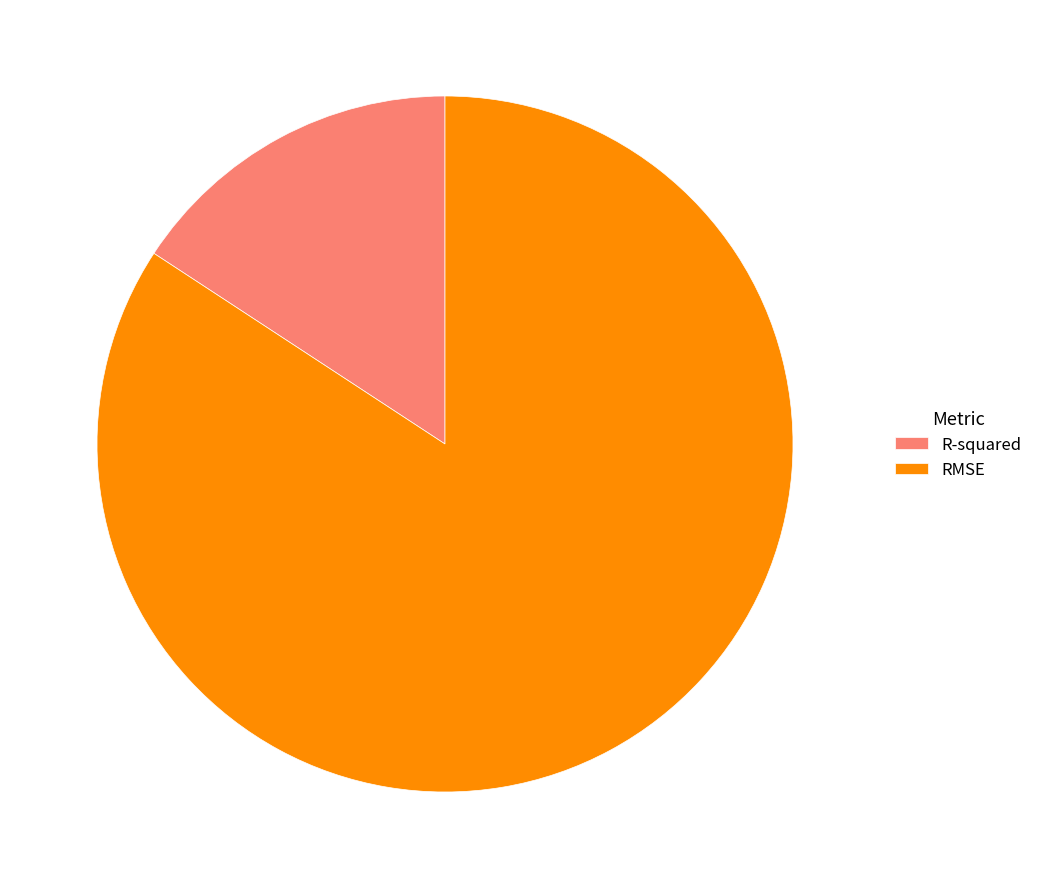

How many segments does this pie chart have?

2